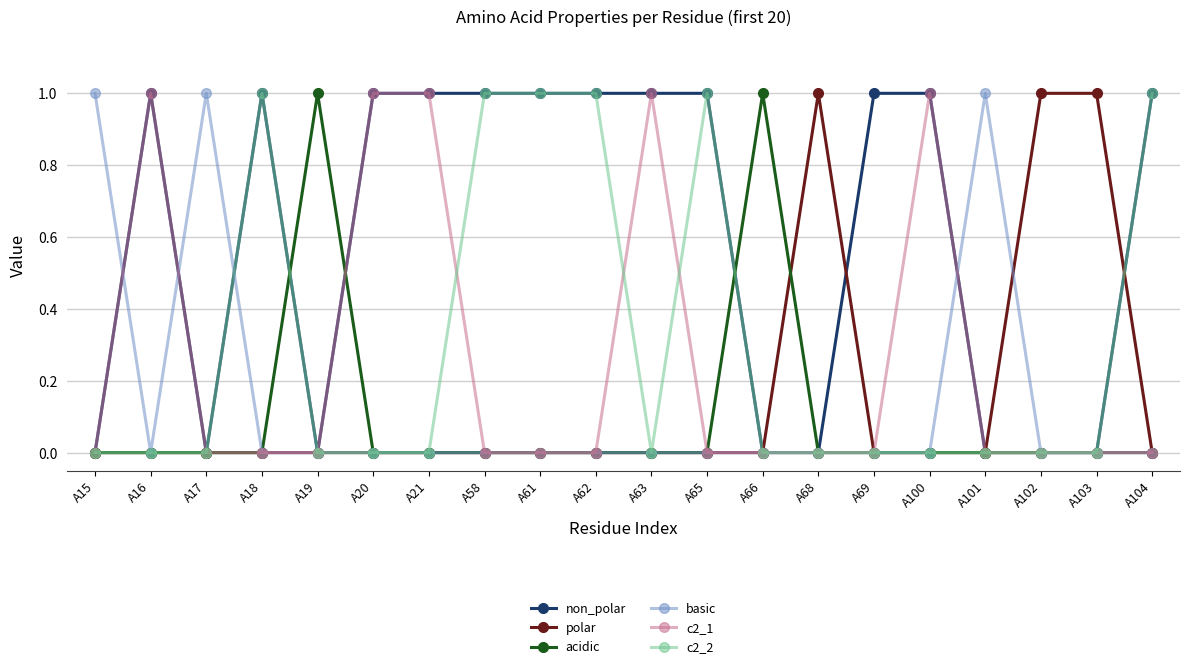

What are all the series names shown in the legend?

non_polar, polar, acidic, basic, c2_1, c2_2